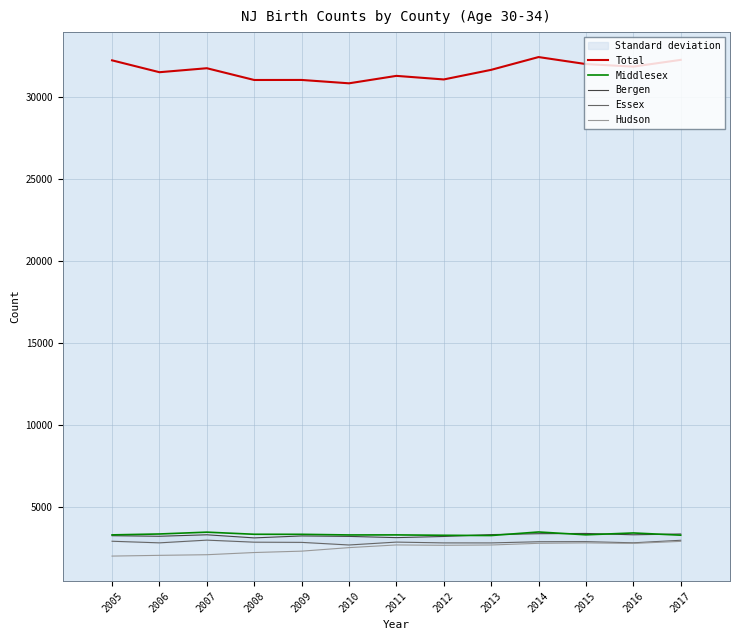

At 2017, list the series in order from smallest to largest.

Hudson, Essex, Middlesex, Bergen, Total